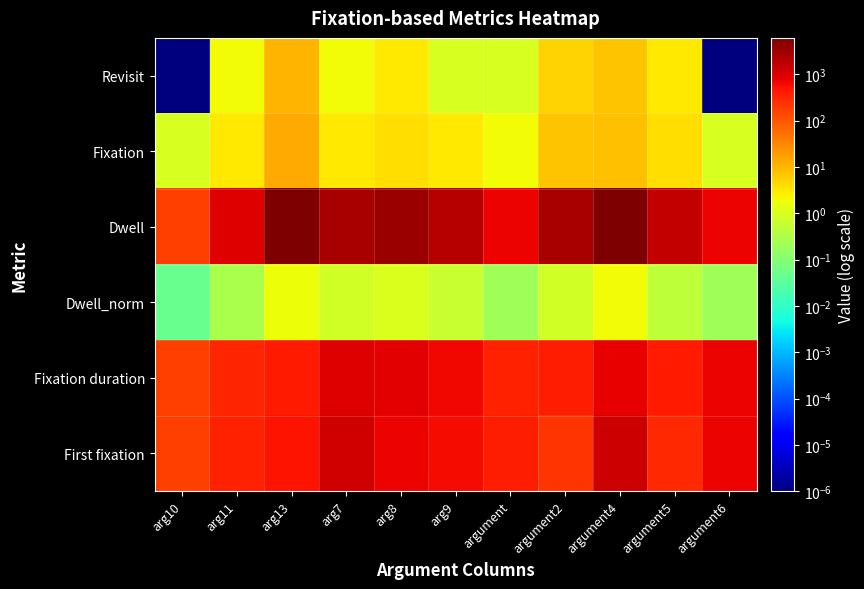

What is the total value across all series at argument?

1504.7